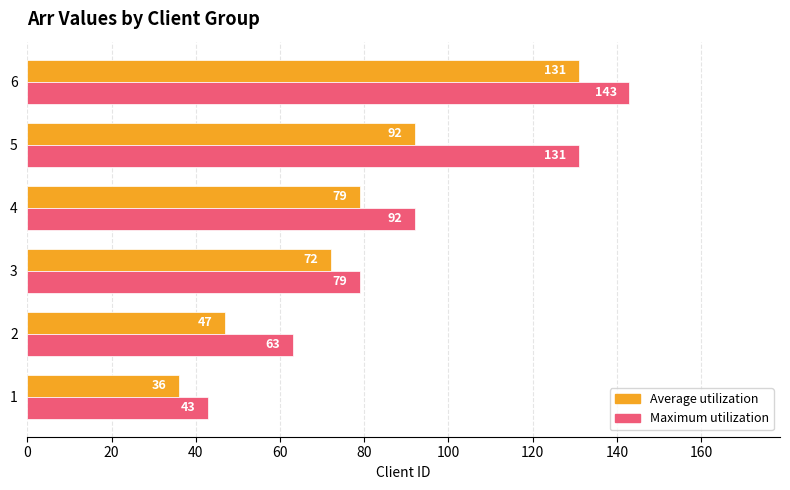

Where is Maximum utilization nearest to the value 93?

4